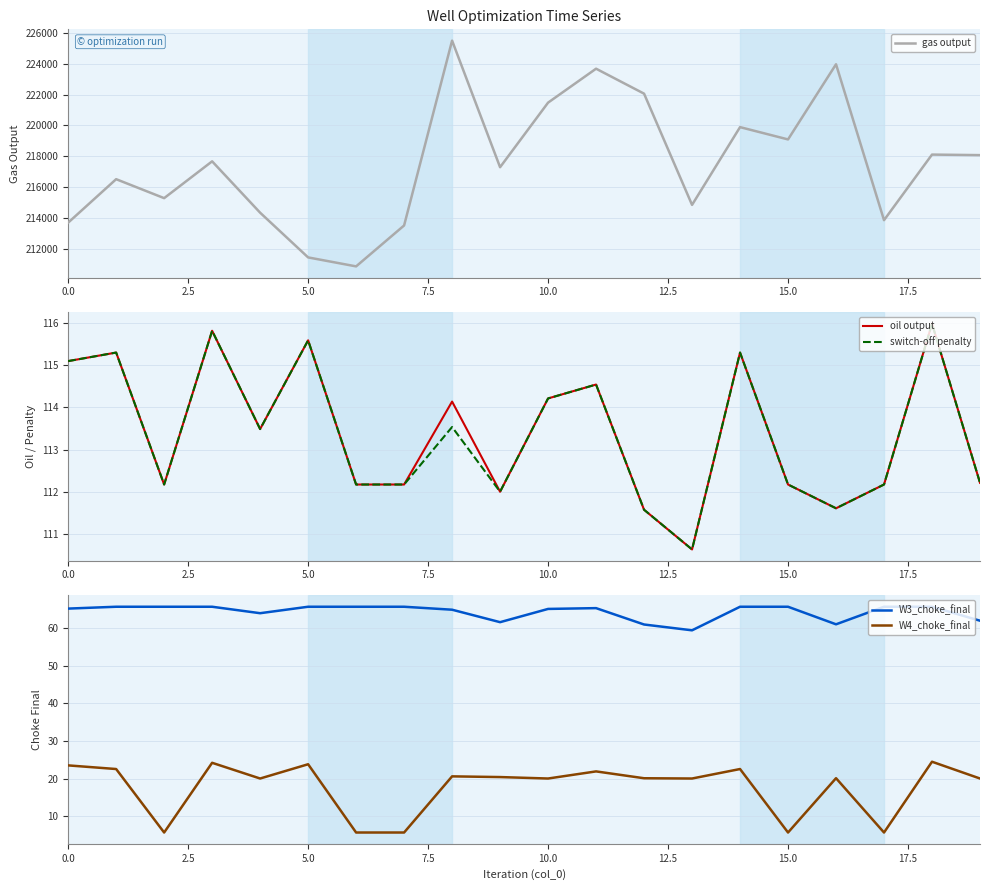

What is the maximum value for oil output?

116.0